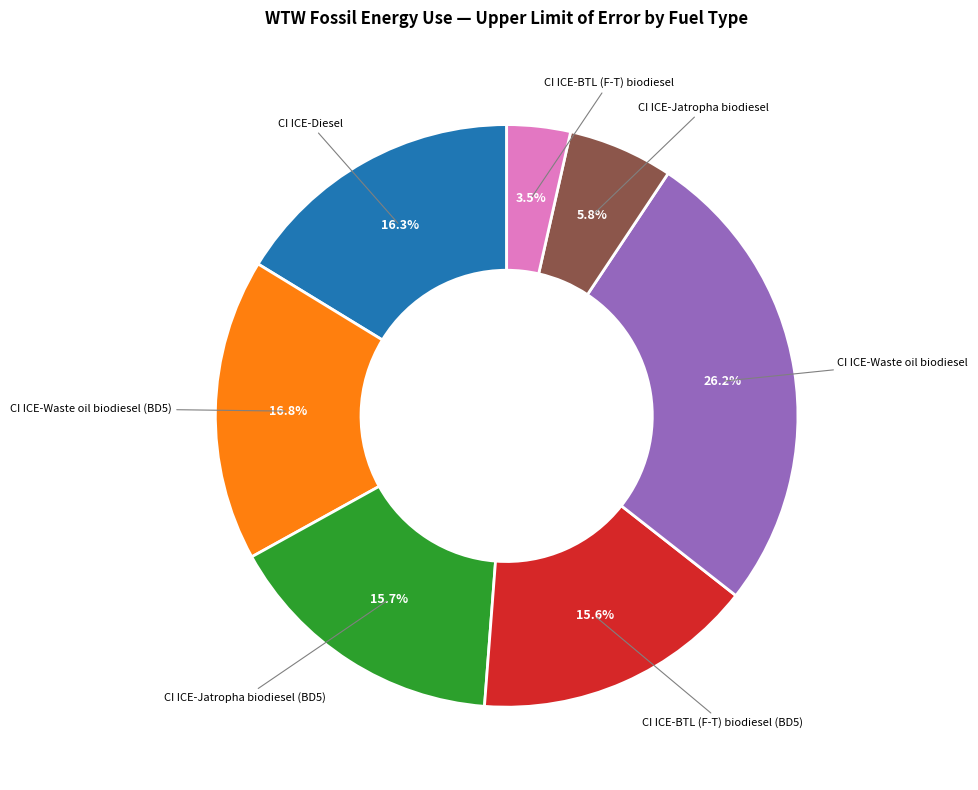

Is there any slice that represents more than half of the pie?

No